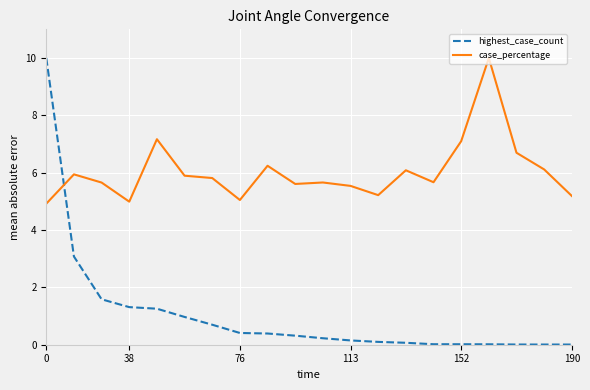

True or false: case_percentage and highest_case_count intersect in this chart.

True